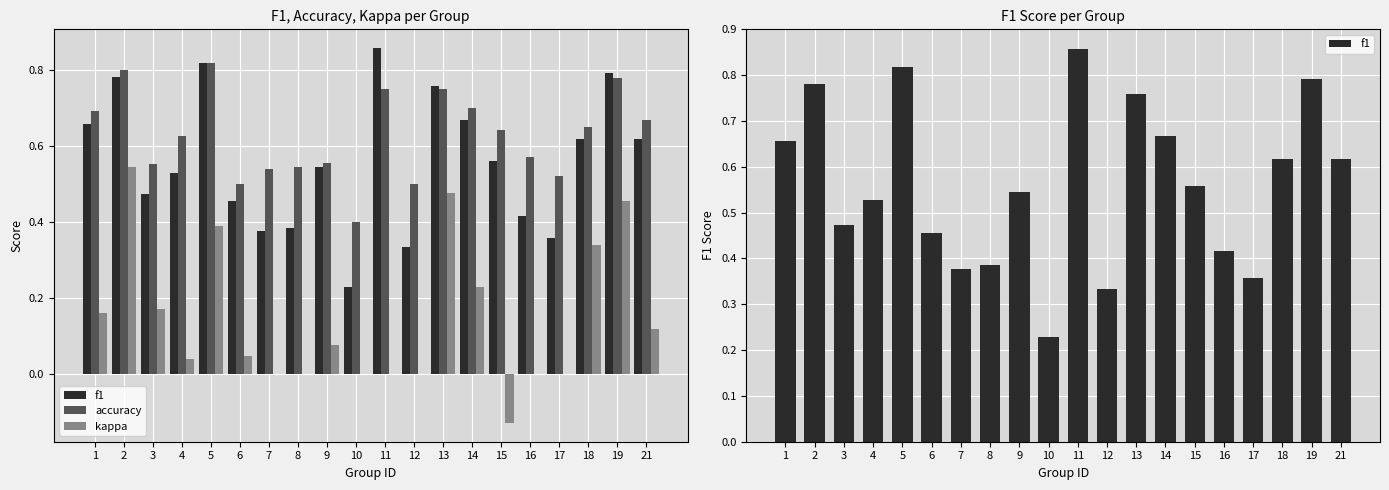

Count the f1 values in the range 0 to 1.

20